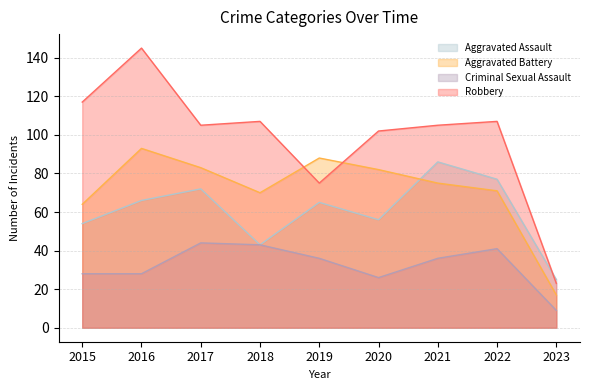

In Criminal Sexual Assault, how many points are lower than both neighbors (excluding endpoints)?

1